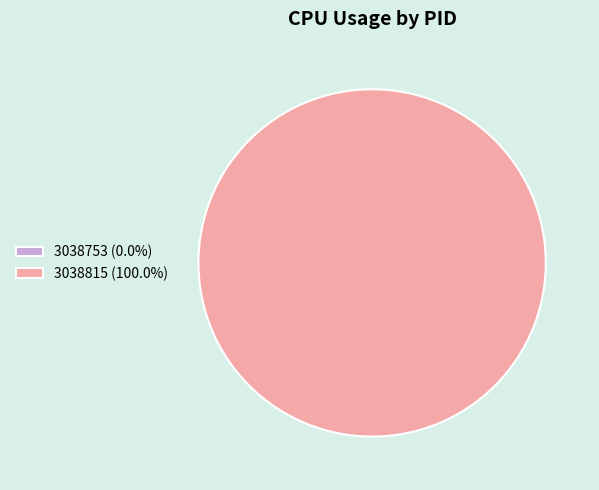

Is 3038753 the majority of the pie?

No